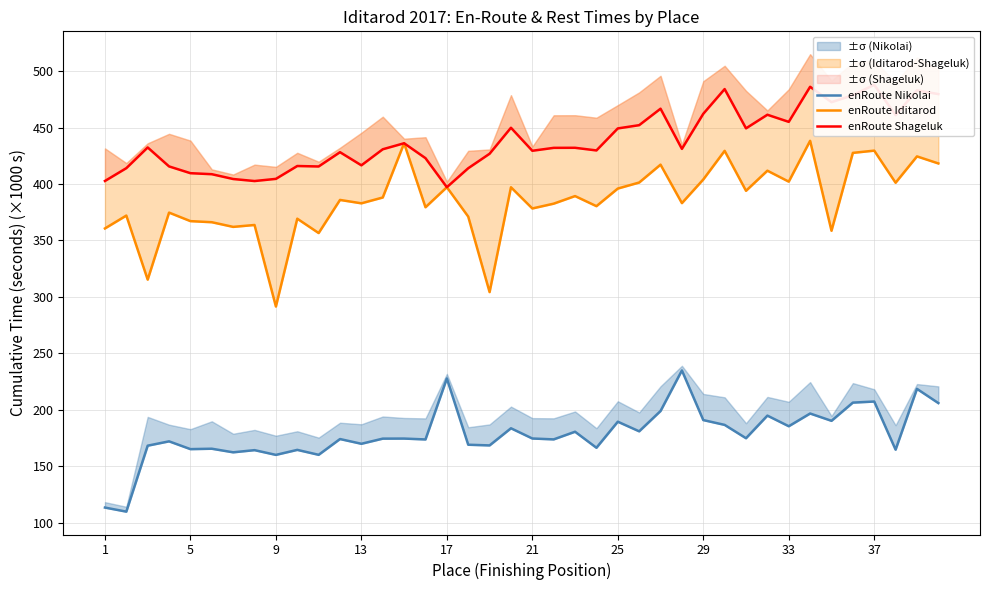

True or false: enRoute Shageluk and enRoute Nikolai intersect in this chart.

False